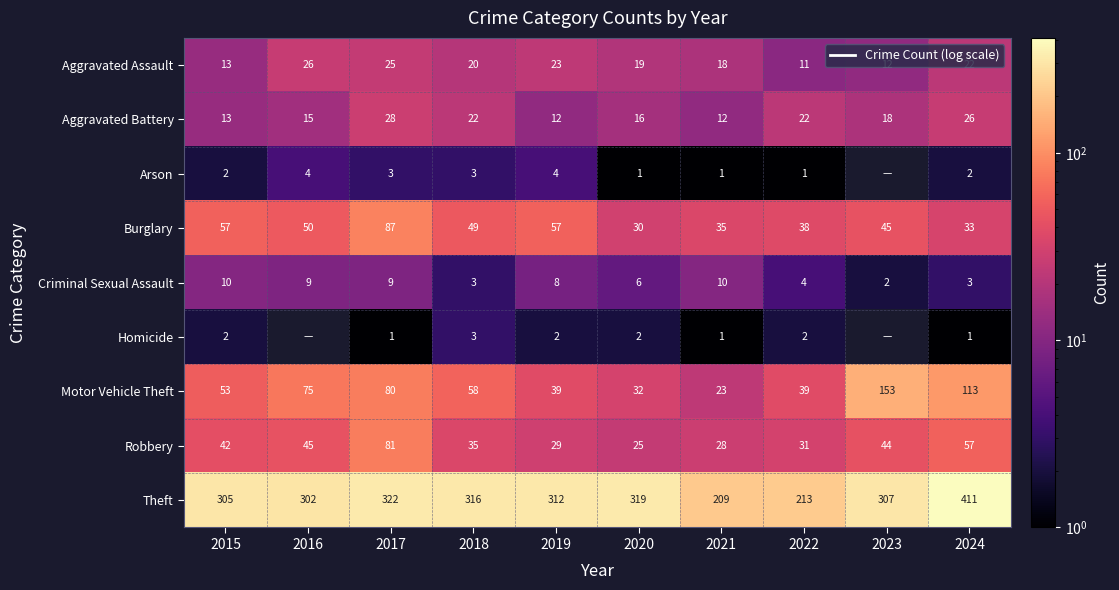

The value of Arson at 2016 is 4. True or false?

True